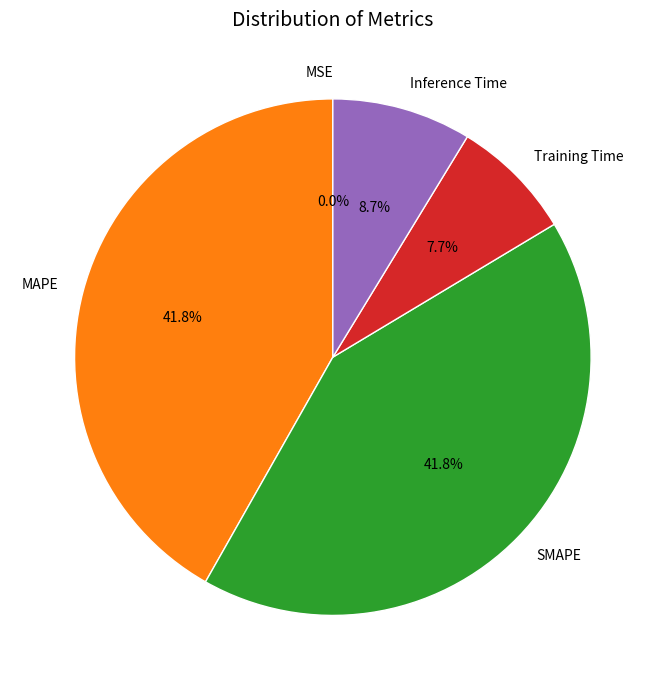

Is there a majority slice in this chart?

No